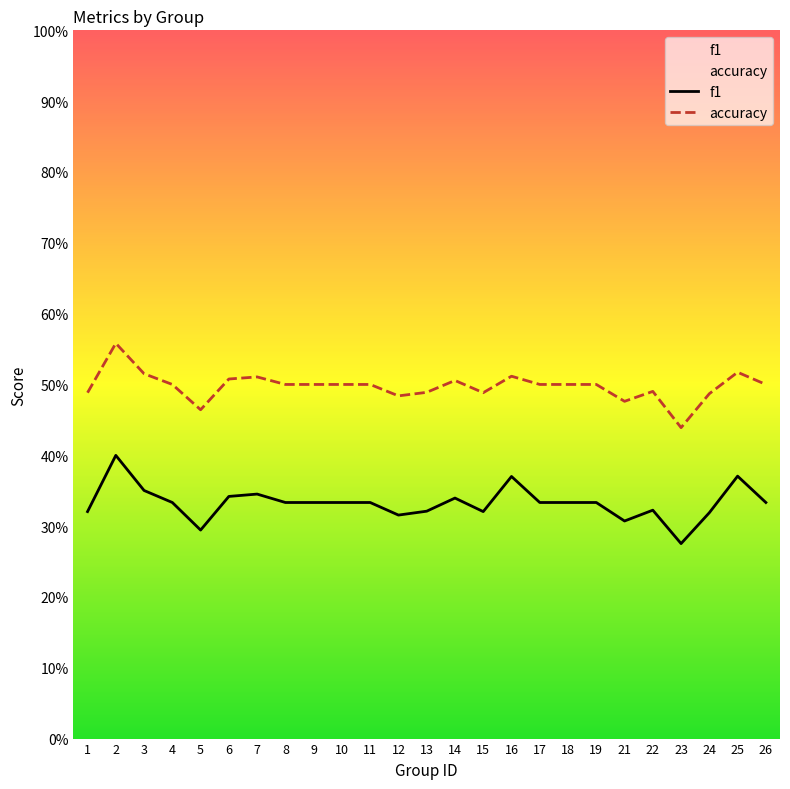

Which category has the highest value in the f1 series?

2